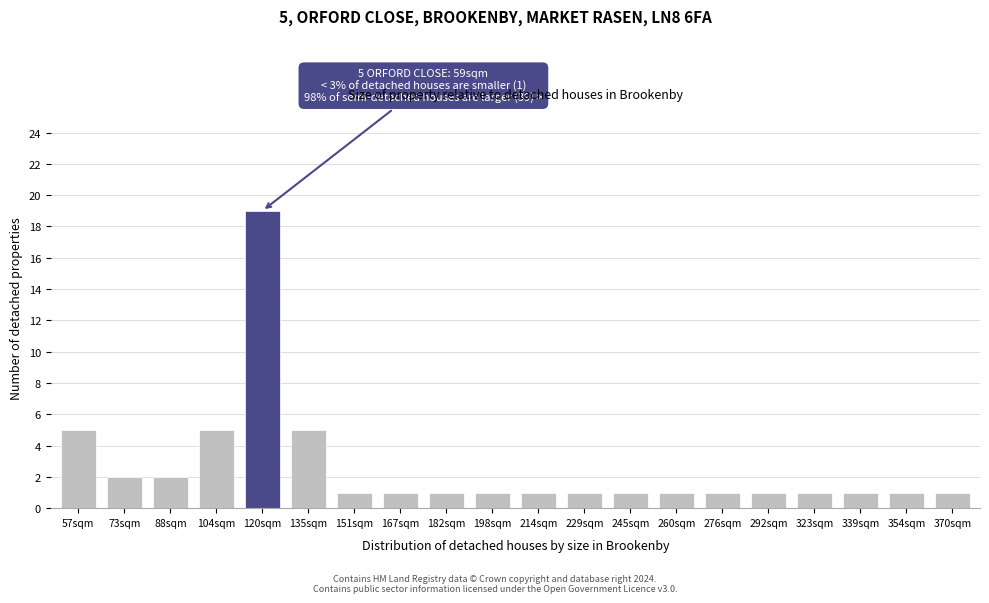

Reading left to right, transcribe all the data shown in this chart.

5	2	2	5	19	5	1	1	1	1	1	1	1	1	1	1	1	1	1	1